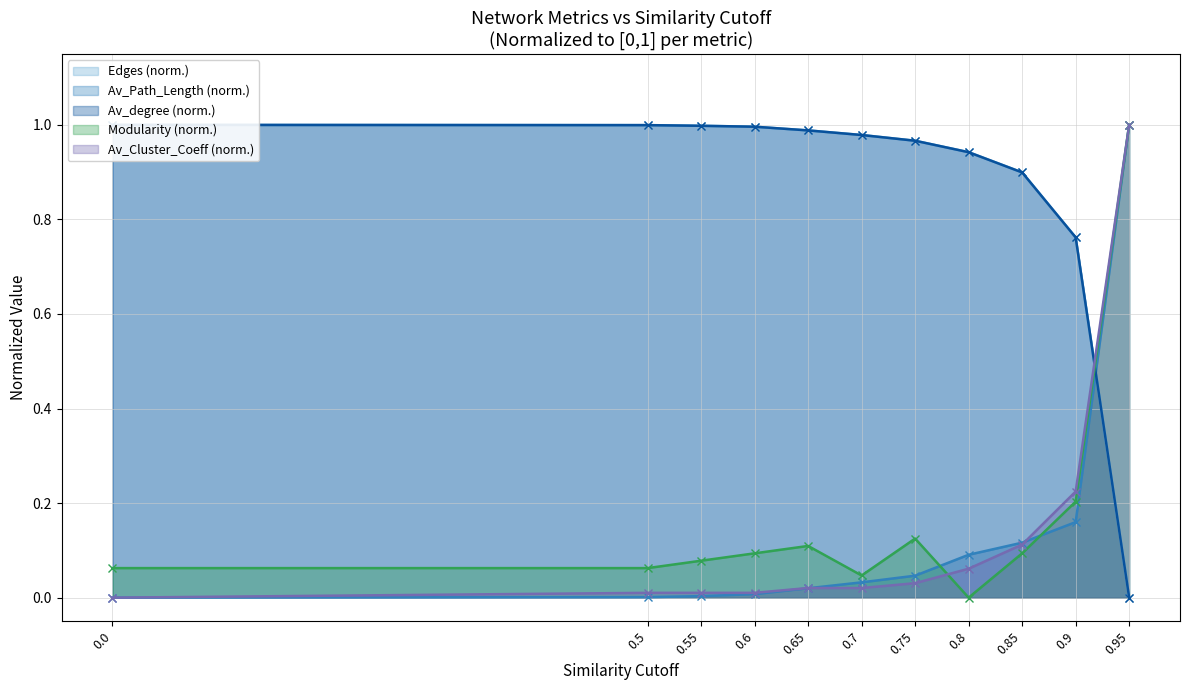

True or false: Av_Cluster_Coeff and Edges cross at least once.

True